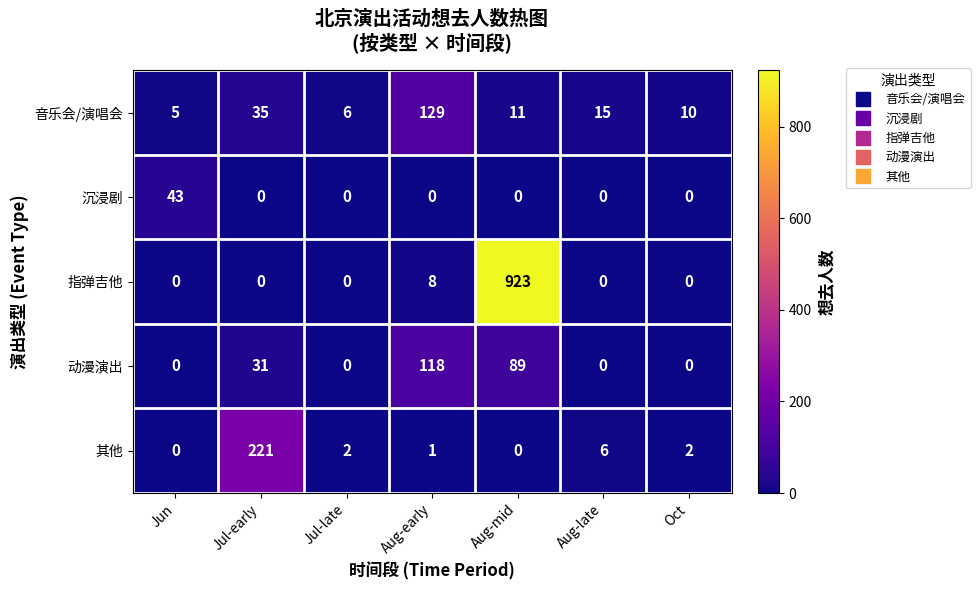

Which label corresponds to the largest value in the chart?

Aug-mid